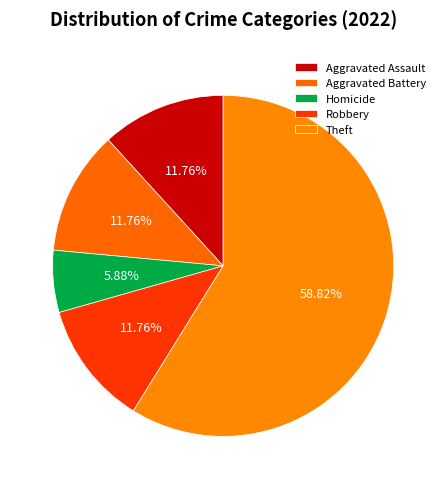

What is the total percentage of Aggravated Battery and Theft?

70.6%